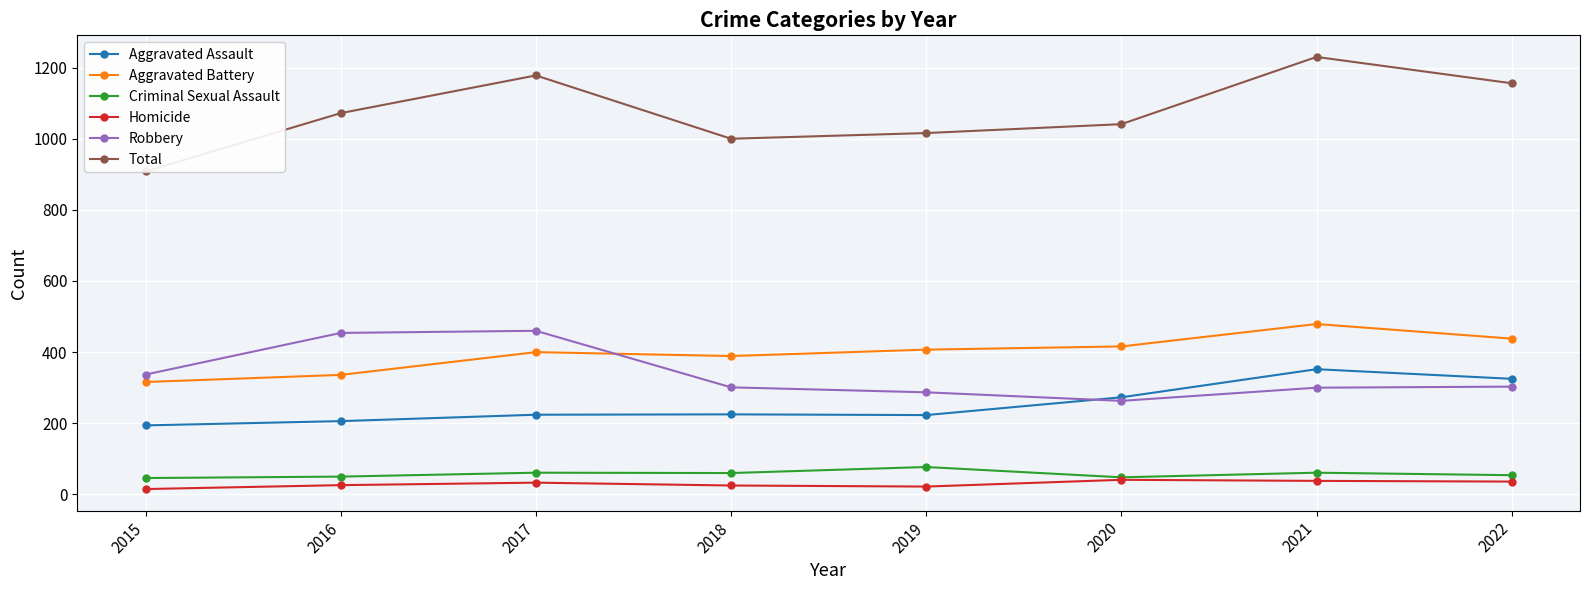

At which label is Aggravated Assault closest to 273?

2020